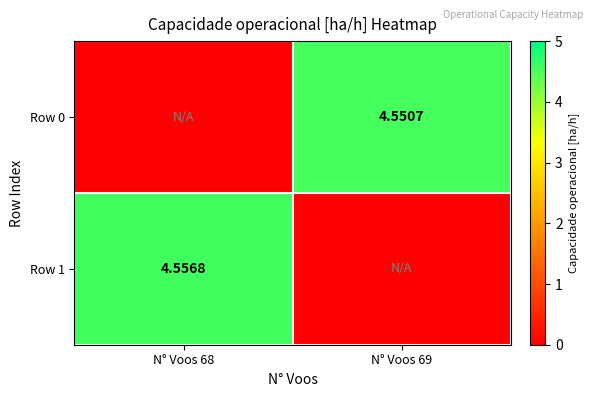

At which category does the chart reach its minimum across all series?

N° Voos 68